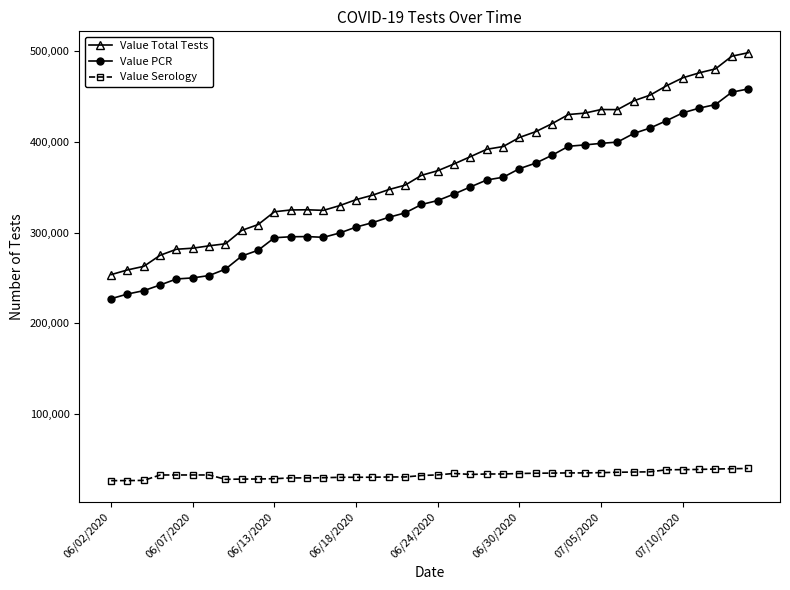

List the series in order of their peak value, lowest first.

Value Serology, Value PCR, Value Total Tests